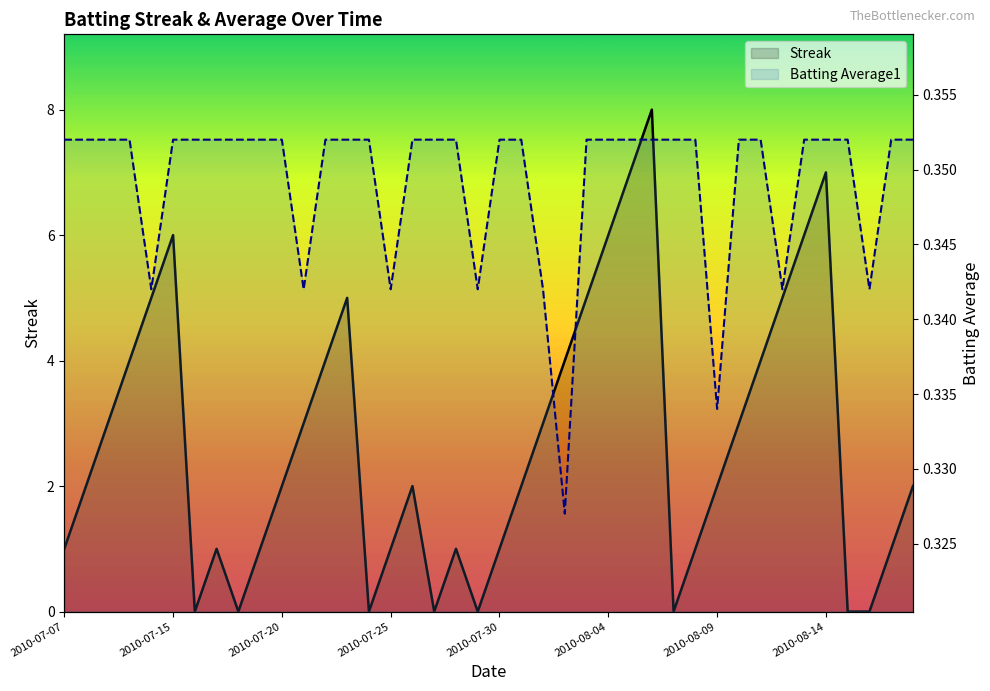

How many values in the Streak series are below 2?

16